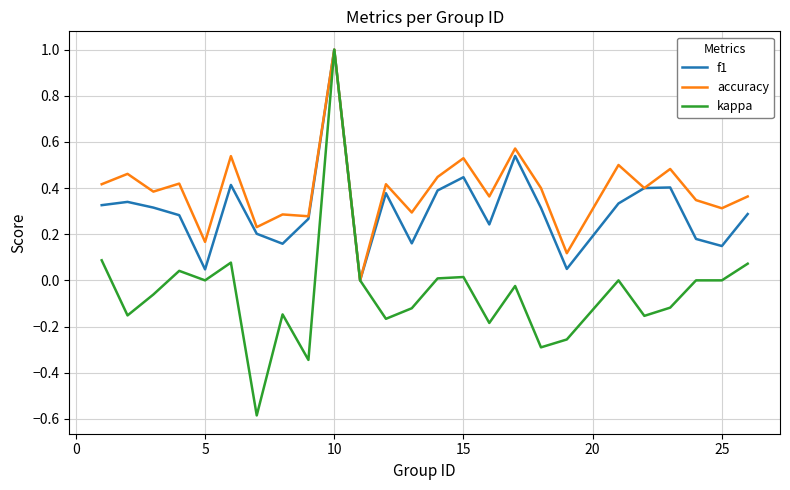

Rank the series by their average value, from lowest to highest.

kappa, f1, accuracy